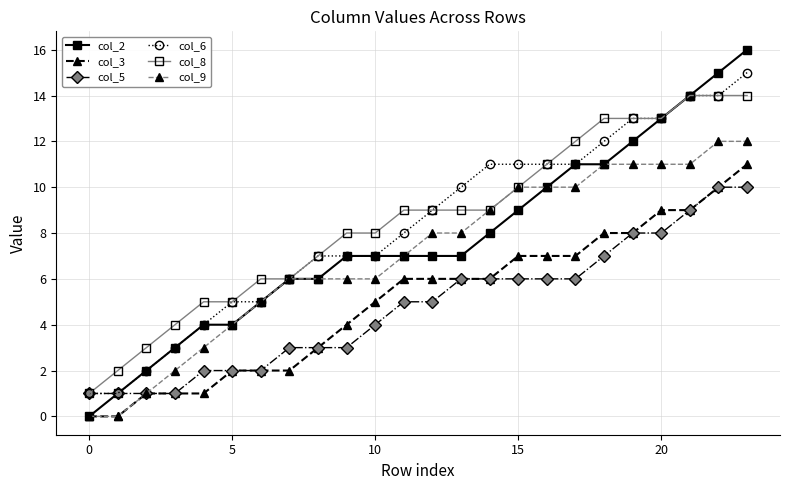

Reading left to right, what are all the values shown in this chart?

col_2: 0	1	2	3	4	4	5	6	6	7	7	7	7	7	8	9	10	11	11	12	13	14	15	16
col_3: 0	0	1	1	1	2	2	2	3	4	5	6	6	6	6	7	7	7	8	8	9	9	10	11
col_5: 1	1	1	1	2	2	2	3	3	3	4	5	5	6	6	6	6	6	7	8	8	9	10	10
col_6: 1	1	2	3	4	5	5	6	7	7	7	8	9	10	11	11	11	11	12	13	13	14	14	15
col_8: 1	2	3	4	5	5	6	6	7	8	8	9	9	9	9	10	11	12	13	13	13	14	14	14
col_9: 0	0	1	2	3	4	5	6	6	6	6	7	8	8	9	10	10	10	11	11	11	11	12	12